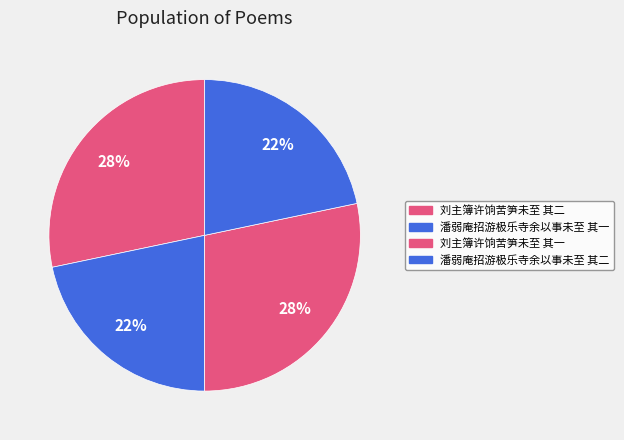

How many segments does this pie chart have?

4